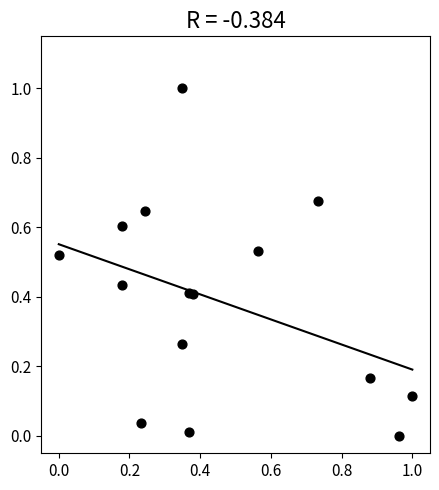

What is the range of X values (max minus min)?

1.0